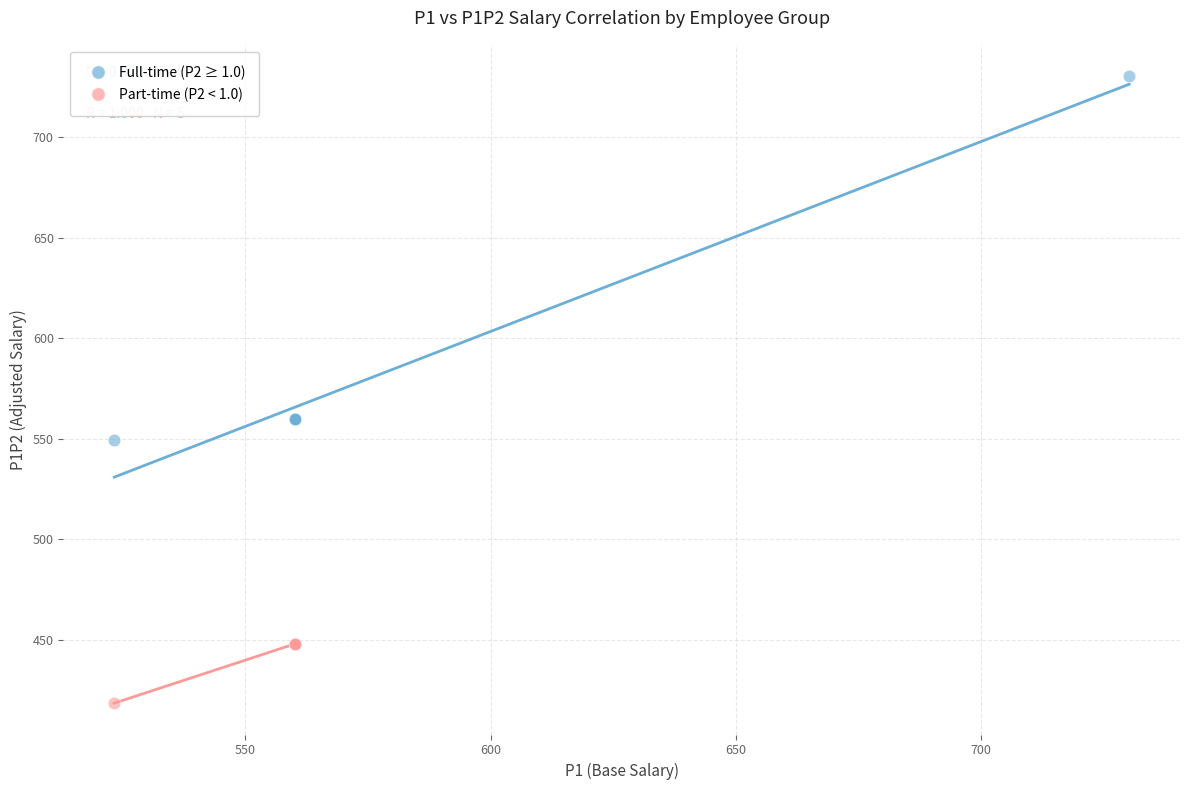

Which series reaches the minimum Y coordinate?

Part-time (P2 < 1.0)